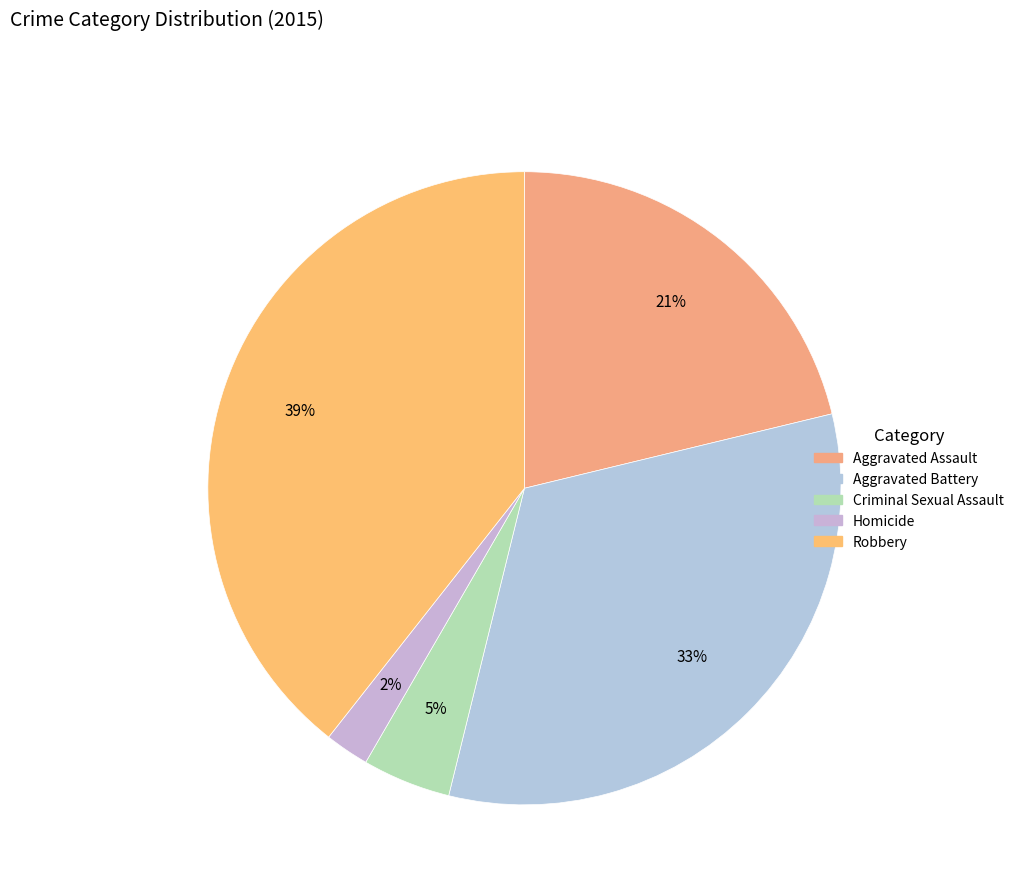

Count the number of slices in the pie.

5